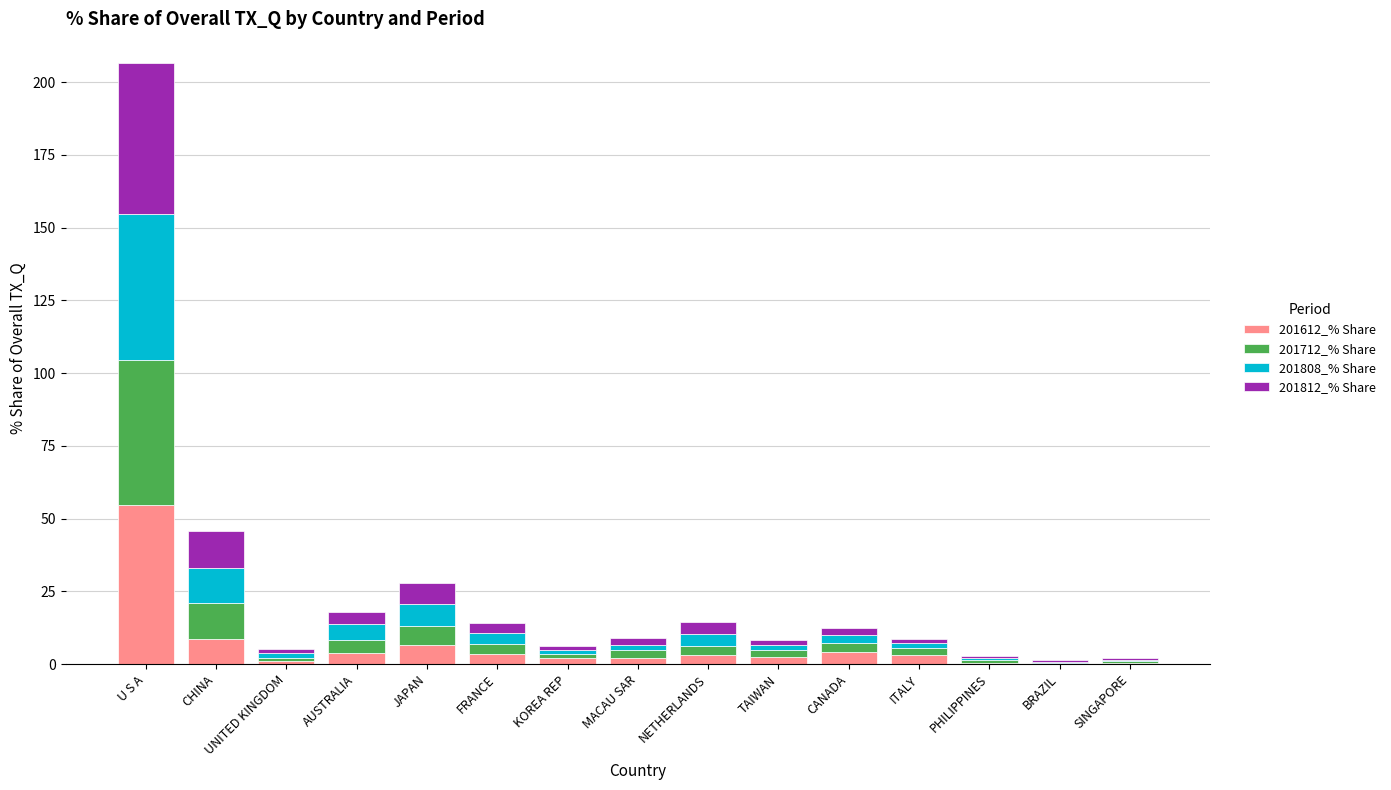

What are all the series names shown in the legend?

201612_% Share, 201712_% Share, 201808_% Share, 201812_% Share